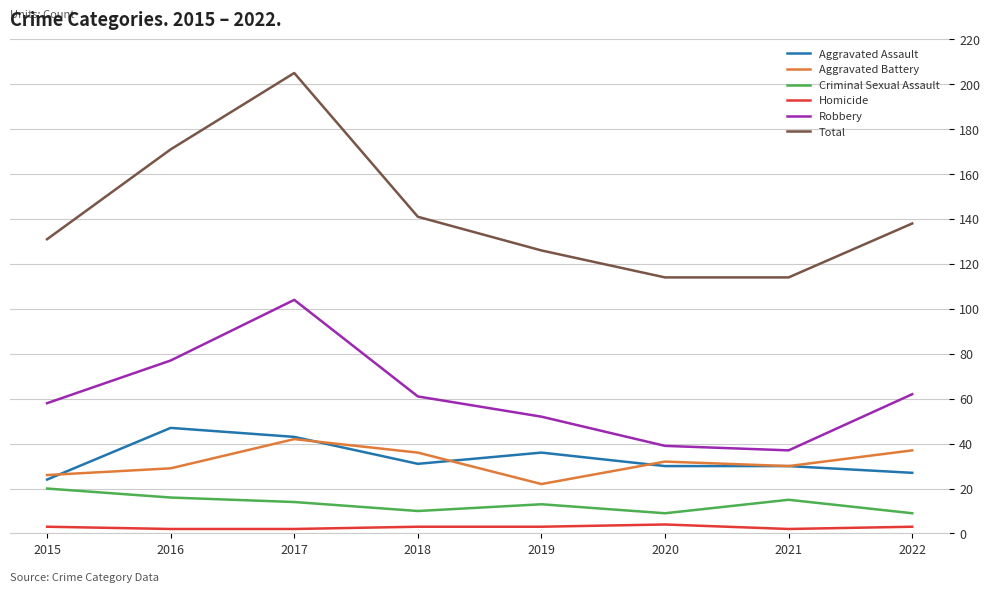

What is the average value of the Aggravated Battery series?

32